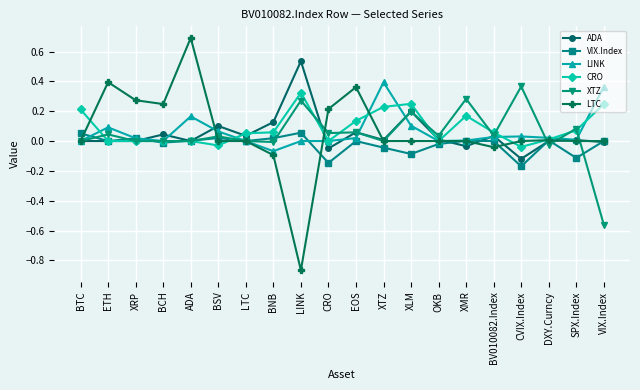

Which category has the highest value in the ADA series?

LINK